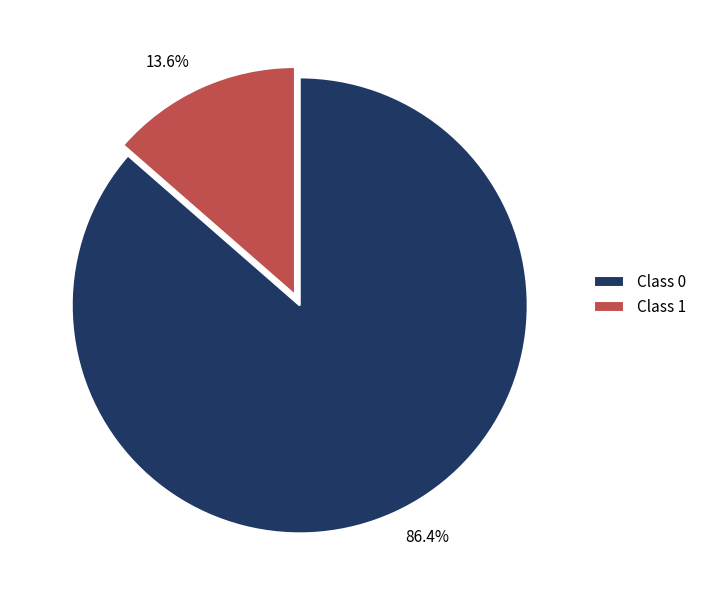

Which category has the smallest portion of the pie?

Class 1